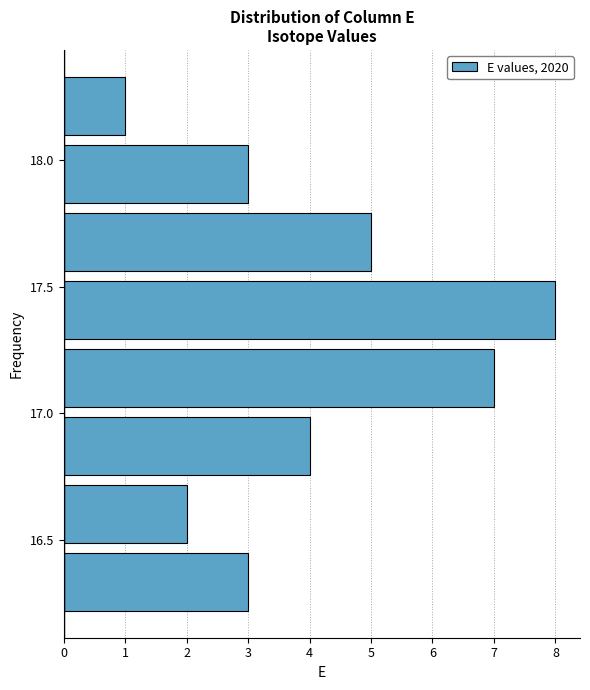

Reading bottom to top, list every bar in this chart as the range it spans on the y-axis followed by its length. Neither the bar edges nor the lengths are printed on the chart, so give them approximately, as read against the axes.

16.20 to 16.45: 3
16.45 to 16.75: 2
16.75 to 17.00: 4
17.00 to 17.30: 7
17.30 to 17.55: 8
17.55 to 17.80: 5
17.80 to 18.10: 3
18.10 to 18.35: 1